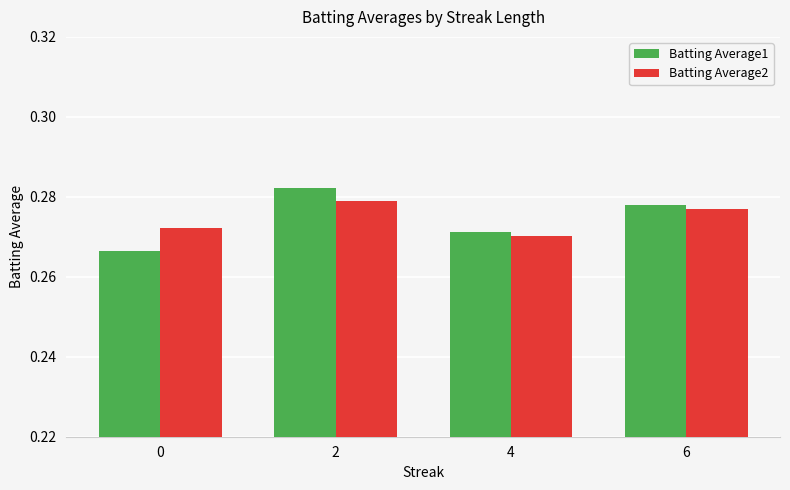

How many Batting Average1 values are between 0 and 1?

4